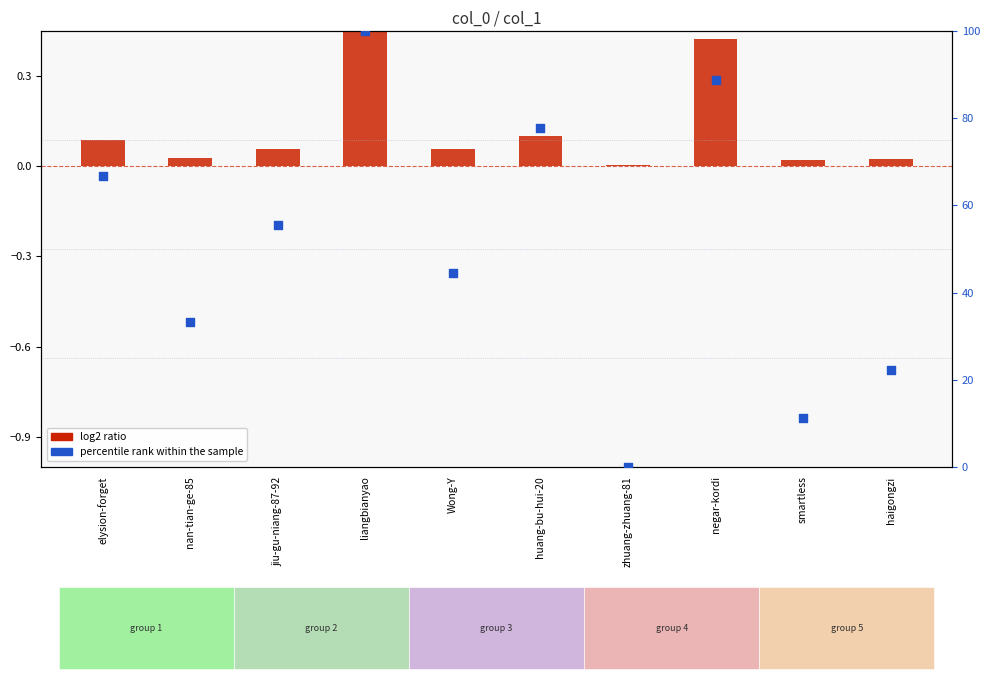

Which series contains the highest Y value?

percentile rank within the sample